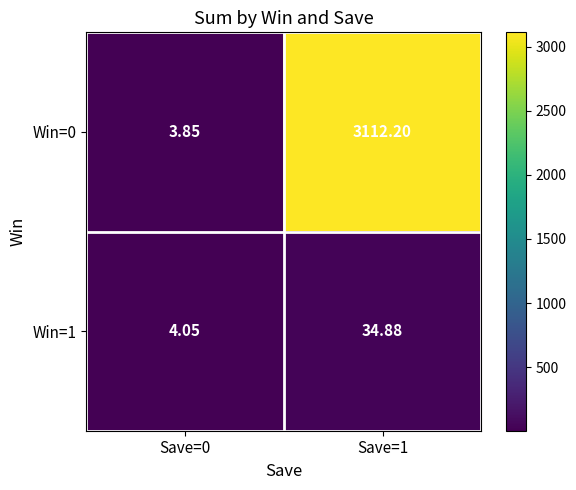

Is the value of Win=1 at Save=1 greater than the value of Win=0 at Save=0?

Yes